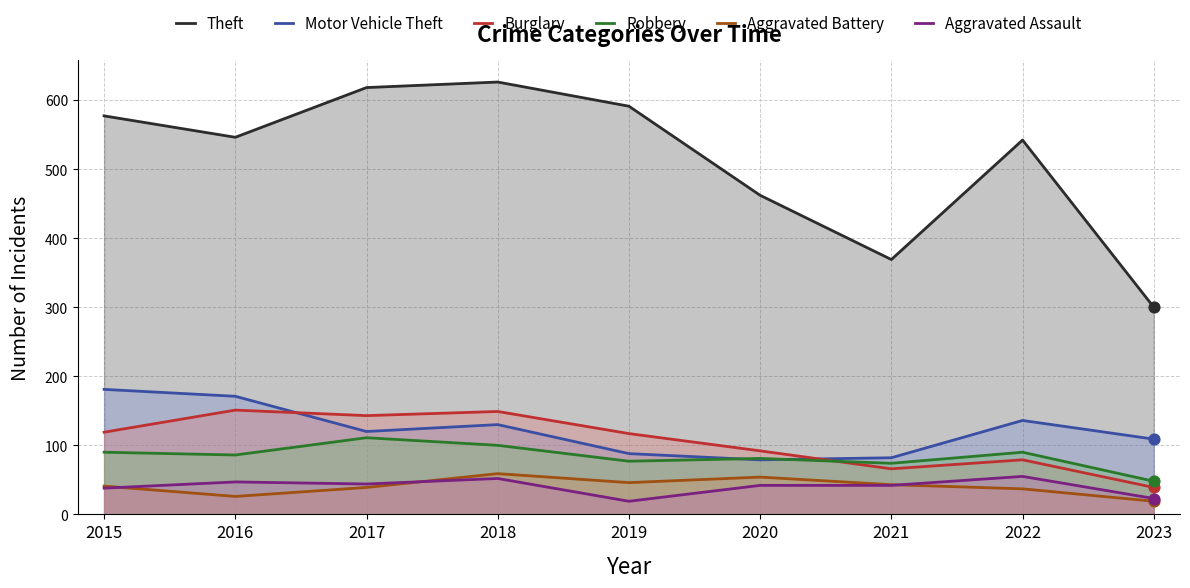

Is the value of Theft at 2020 greater than the value of Aggravated Battery at 2018?

Yes